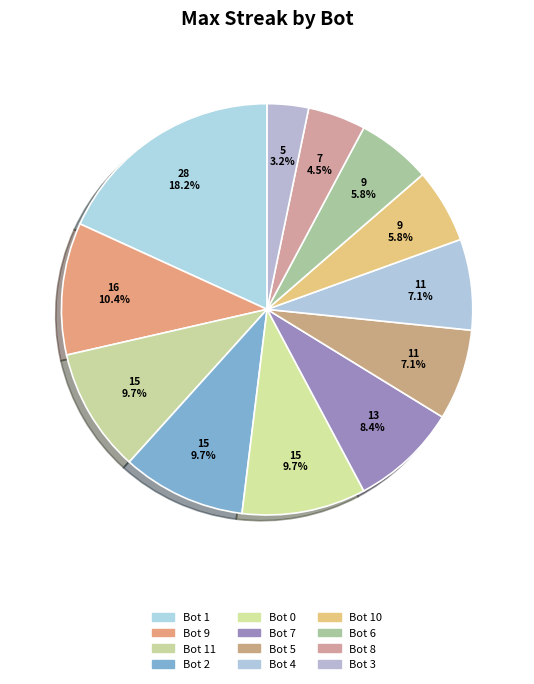

Rank the categories by value from lowest to highest.

Bot 3, Bot 8, Bot 10, Bot 6, Bot 5, Bot 4, Bot 7, Bot 11, Bot 2, Bot 0, Bot 9, Bot 1